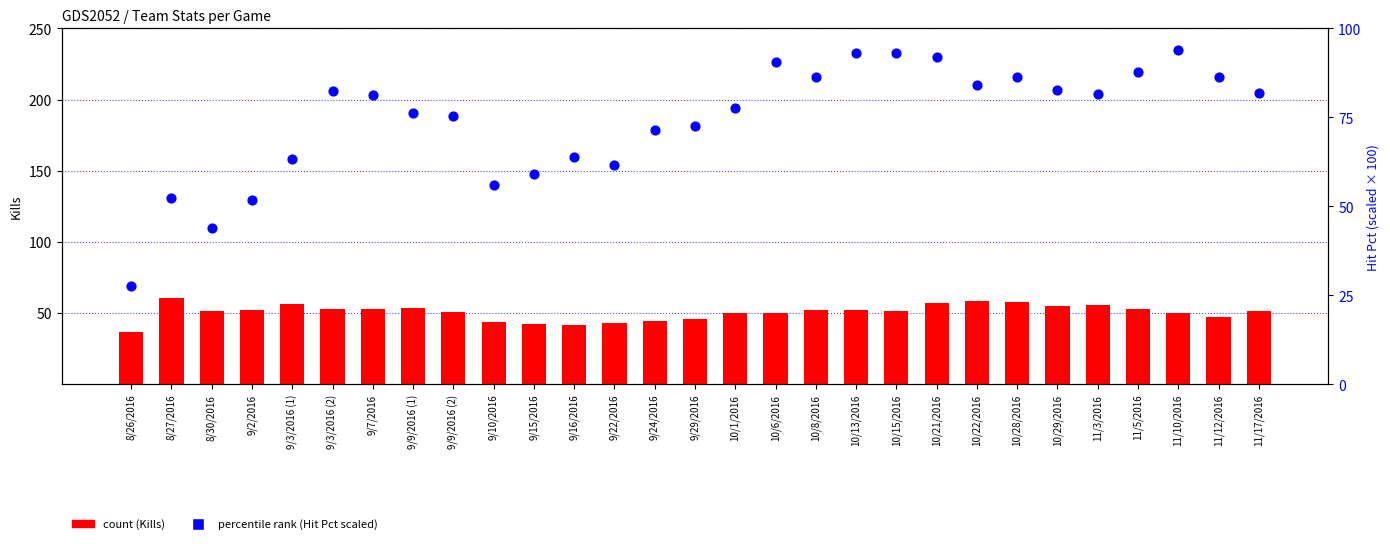

At how many categories does at least one series exceed 31?

29